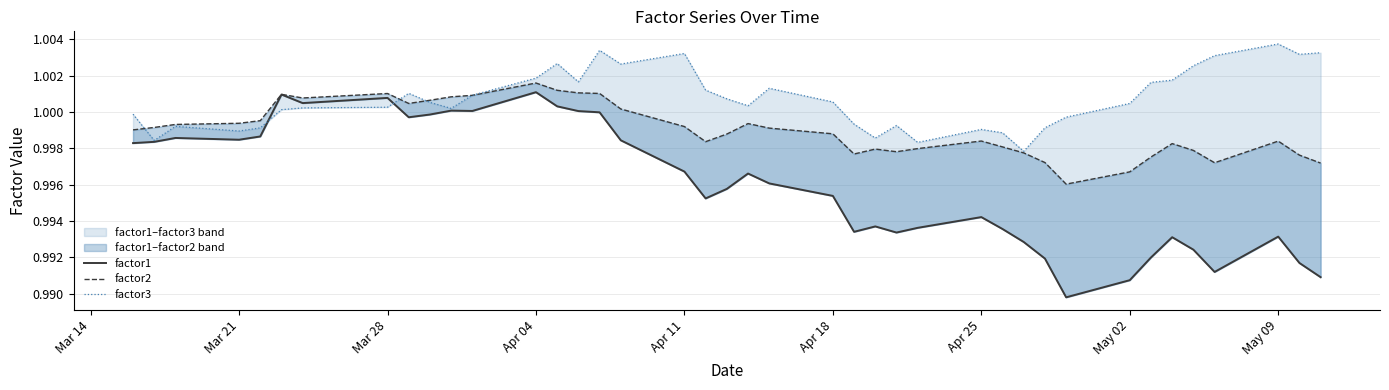

Read the factor2 value at Apr 25.

1.0